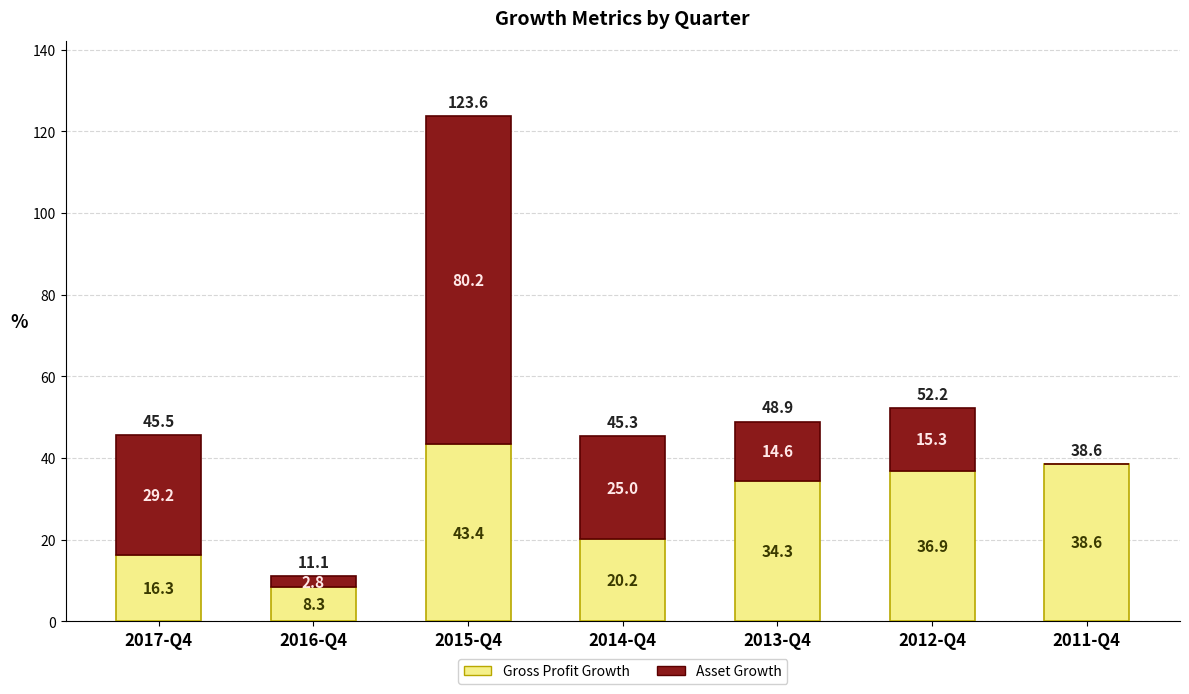

What are all the series names shown in the legend?

Gross Profit Growth, Asset Growth